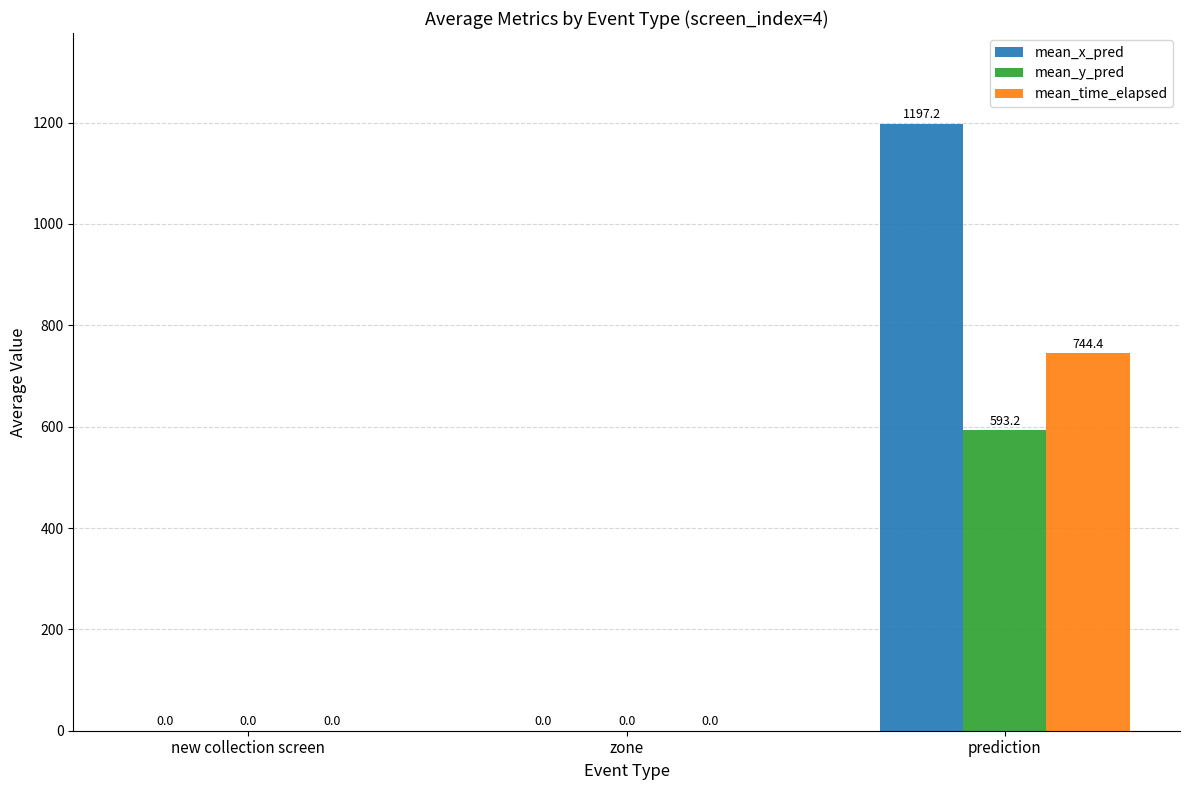

True or false: mean_x_pred has a value of 0.0 at zone.

True